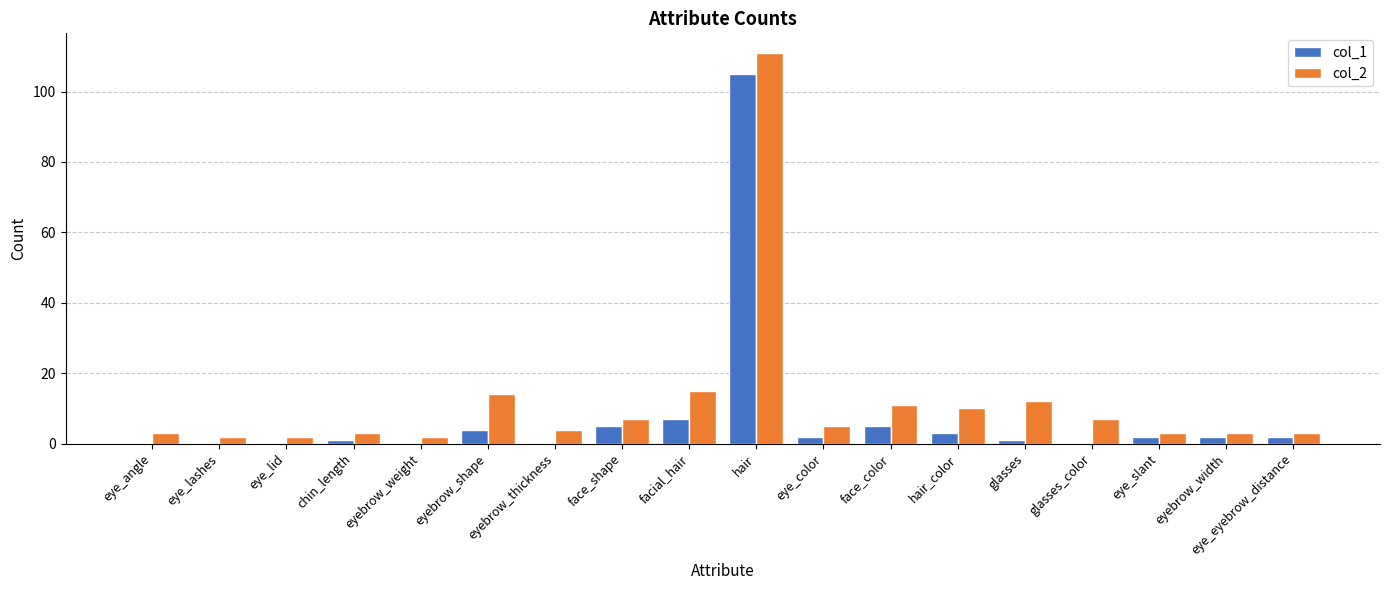

At which label does col_1 reach its peak?

hair